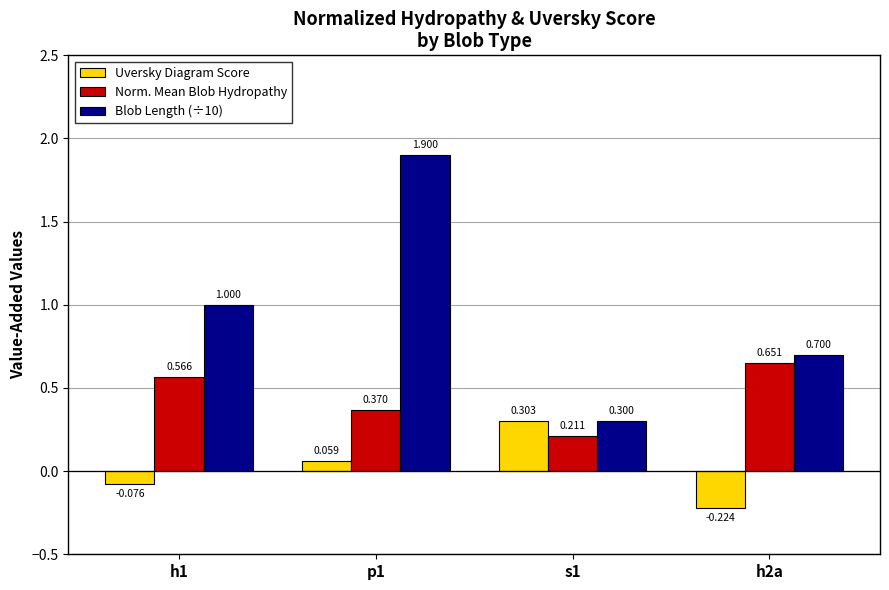

Is the value of Norm. Mean Blob Hydropathy at s1 greater than the value of Uversky Diagram Score at h2a?

Yes